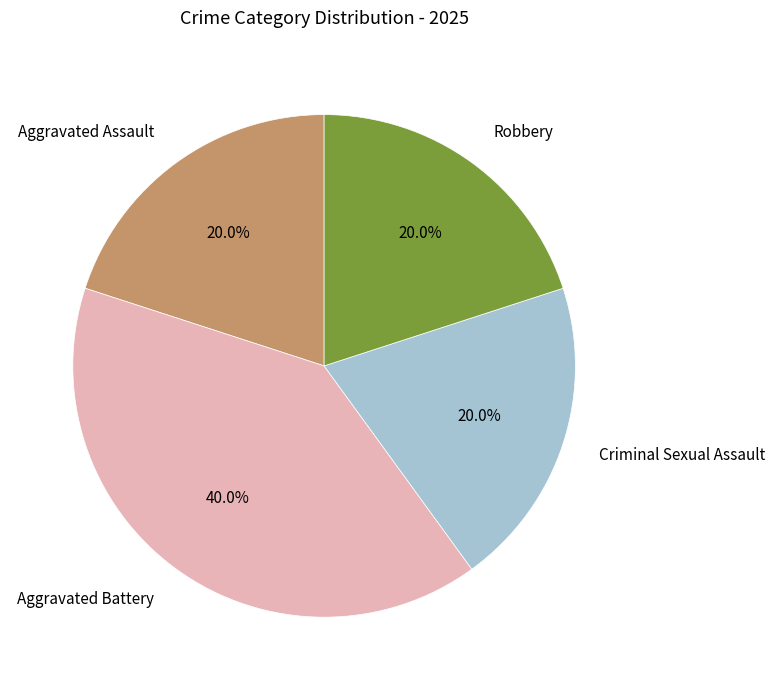

Does Robbery account for over 50% of the chart?

No